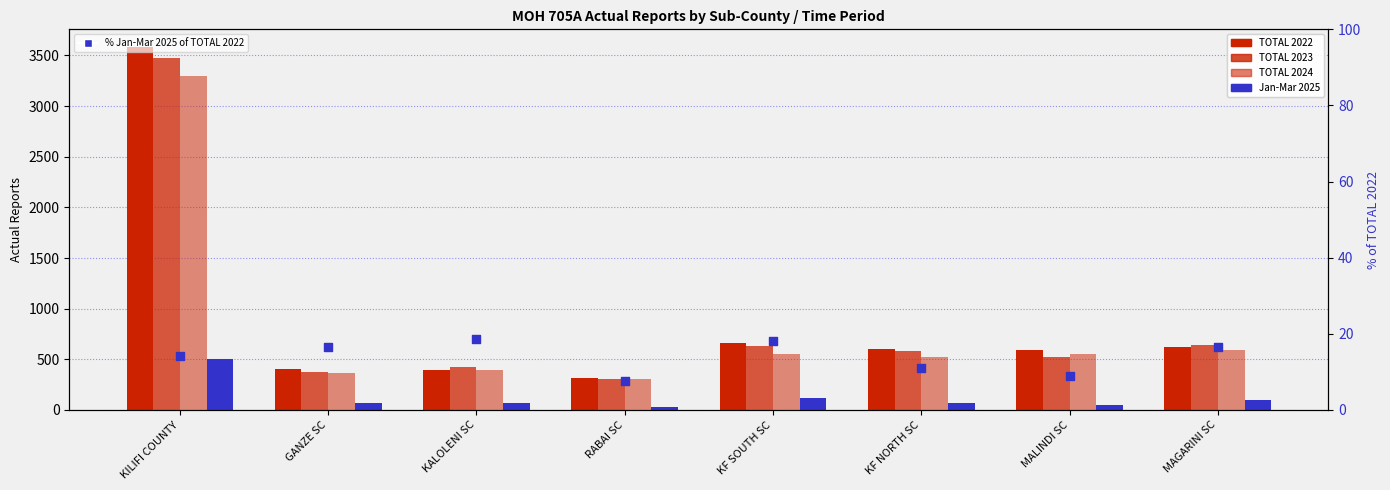

Which series has the largest total across all categories?

TOTAL 2022